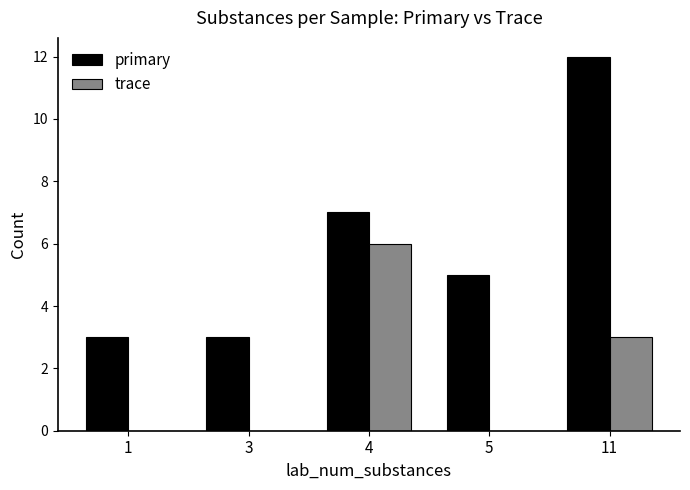

How many groups of bars are there?

5